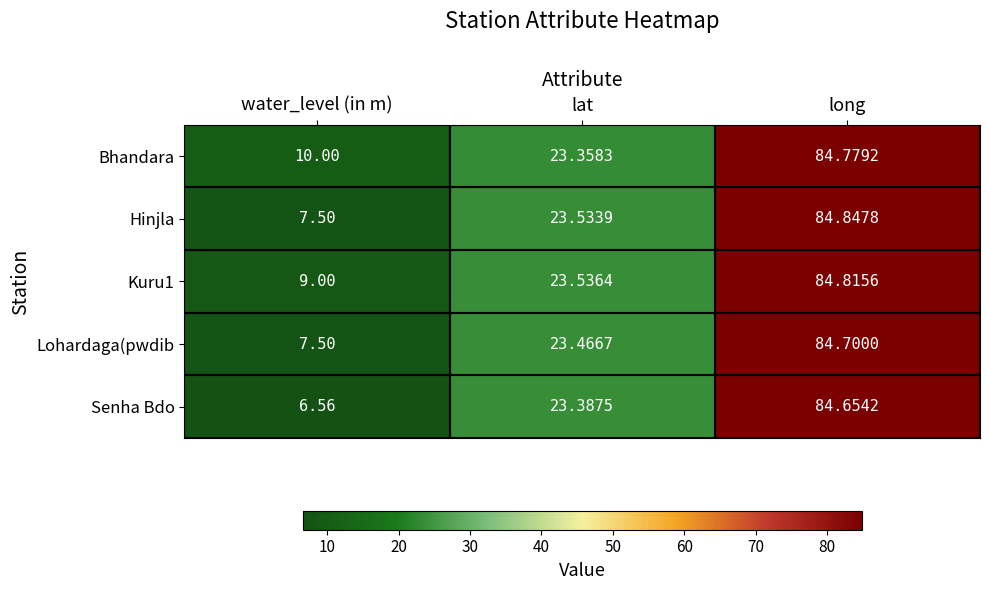

At how many categories does at least one series exceed 13?

2